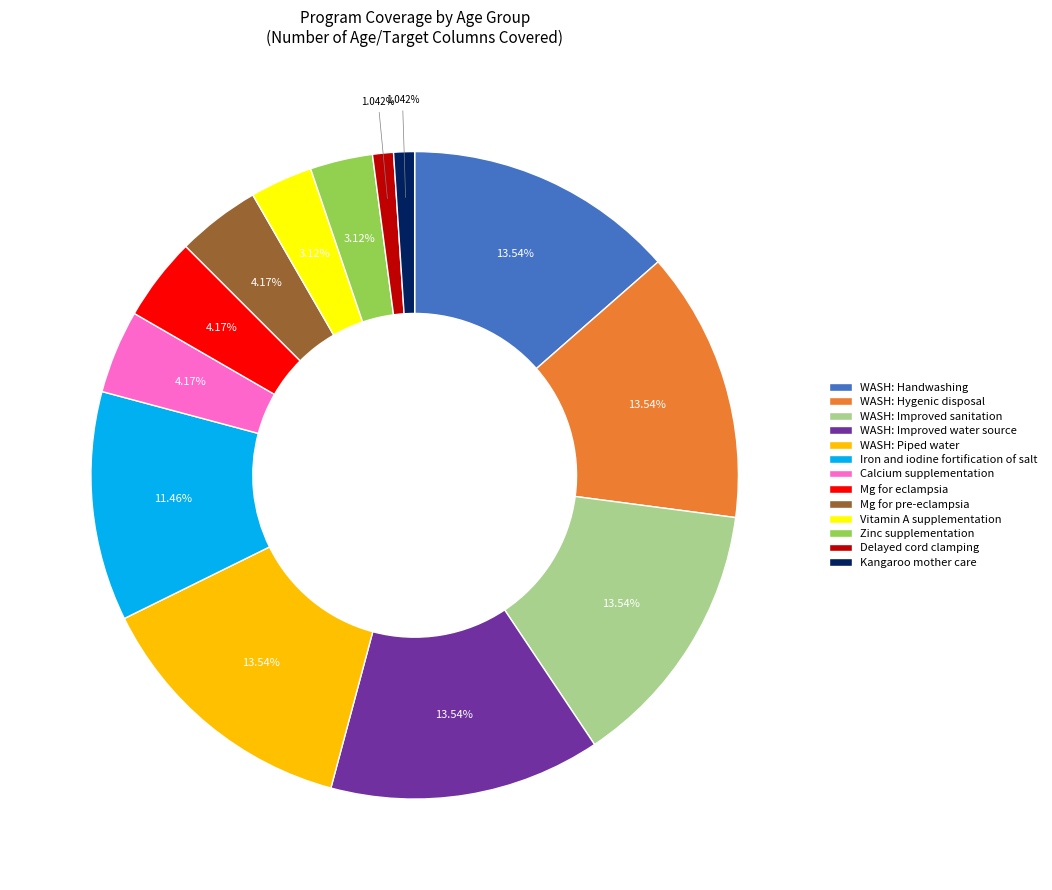

Does WASH: Improved water source account for over 50% of the chart?

No